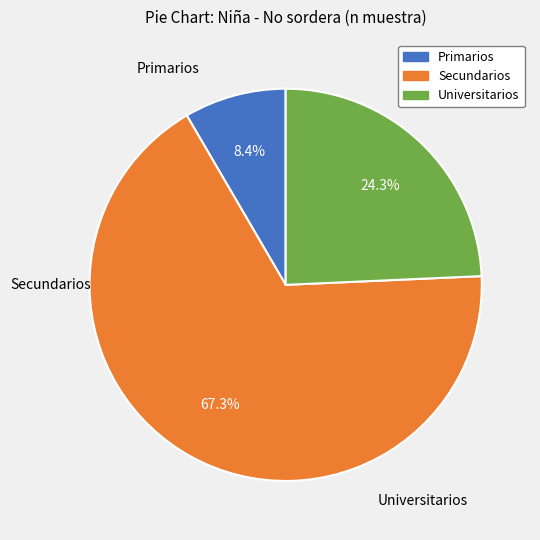

True or false: Secundarios accounts for 67% of the total.

True